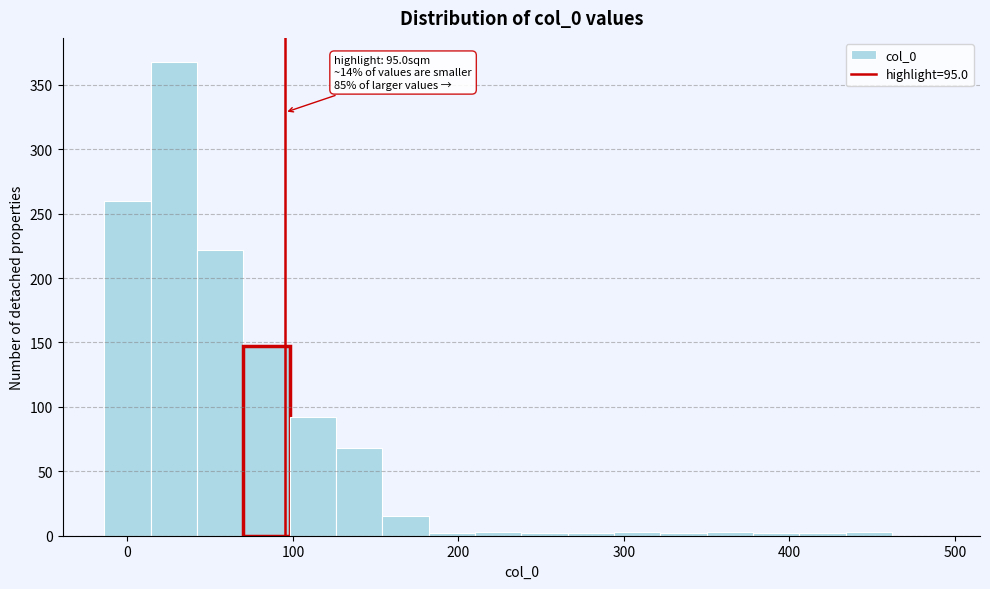

Read against the x-axis, roughly where is the centre of the tallest bar?

30